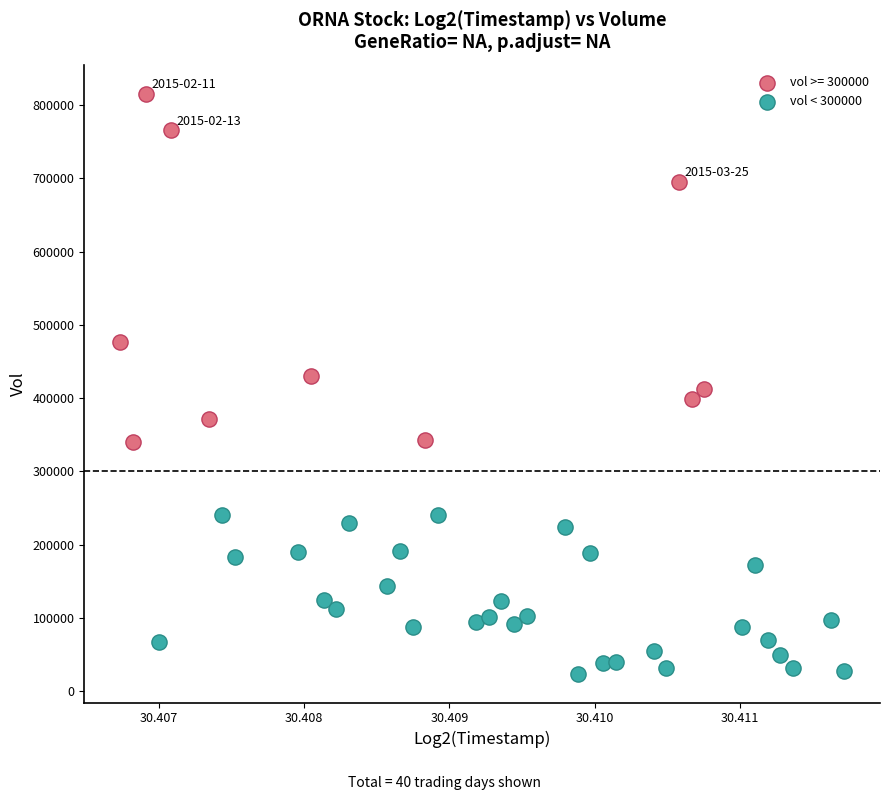

Which series has the largest Y range (max minus min)?

vol >= 300000